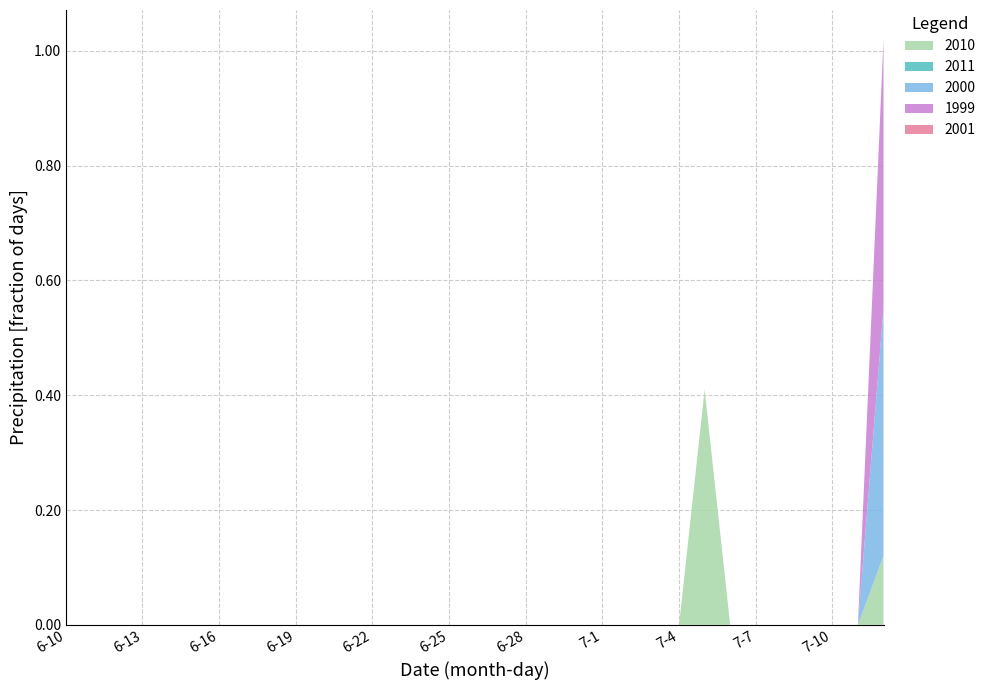

Reading left to right, extract all data points from this chart.

2010: 0.0	0.0	0.0	0.0	0.0	0.0	0.0	0.0	0.0	0.0	0.0	0.0	0.0	0.0	0.0	0.0	0.0	0.0	0.0	0.0	0.0	0.0	0.0	0.0	0.0	0.4	0.0	0.0	0.0	0.0	0.0	0.0	0.1
2011: 0.0	0.0	0.0	0.0	0.0	0.0	0.0	0.0	0.0	0.0	0.0	0.0	0.0	0.0	0.0	0.0	0.0	0.0	0.0	0.0	0.0	0.0	0.0	0.0	0.0	0.0	0.0	0.0	0.0	0.0	0.0	0.0	0.0
2000: 0.0	0.0	0.0	0.0	0.0	0.0	0.0	0.0	0.0	0.0	0.0	0.0	0.0	0.0	0.0	0.0	0.0	0.0	0.0	0.0	0.0	0.0	0.0	0.0	0.0	0.0	0.0	0.0	0.0	0.0	0.0	0.0	0.4
1999: 0.0	0.0	0.0	0.0	0.0	0.0	0.0	0.0	0.0	0.0	0.0	0.0	0.0	0.0	0.0	0.0	0.0	0.0	0.0	0.0	0.0	0.0	0.0	0.0	0.0	0.0	0.0	0.0	0.0	0.0	0.0	0.0	0.5
2001: 0.0	0.0	0.0	0.0	0.0	0.0	0.0	0.0	0.0	0.0	0.0	0.0	0.0	0.0	0.0	0.0	0.0	0.0	0.0	0.0	0.0	0.0	0.0	0.0	0.0	0.0	0.0	0.0	0.0	0.0	0.0	0.0	0.0